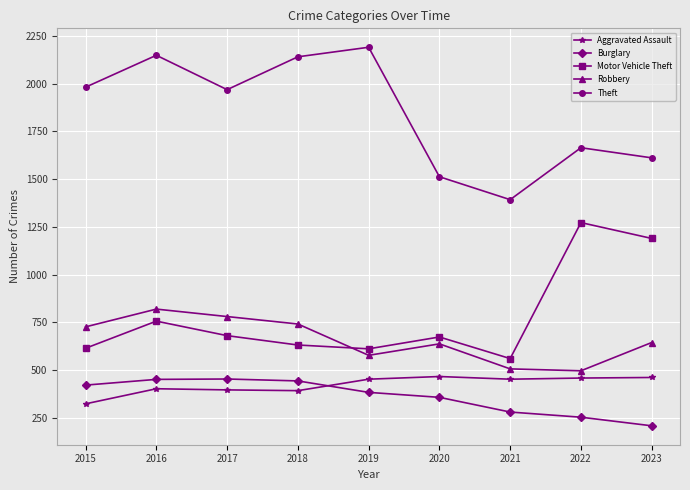

The value of Aggravated Assault at 2021 is 452. True or false?

True